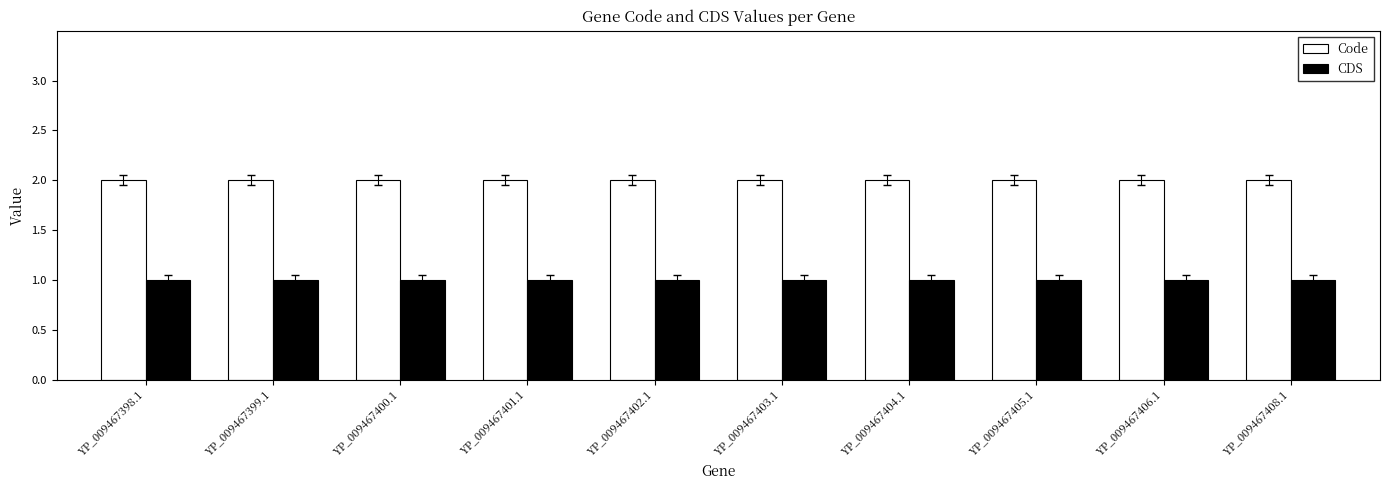

What is the label of the 6th bar from the right?

YP_009467402.1